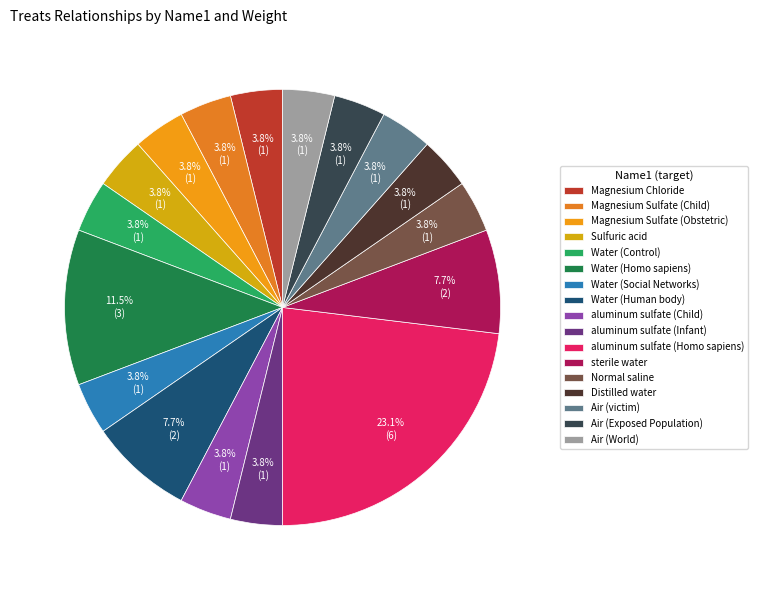

How many segments does this pie chart have?

17